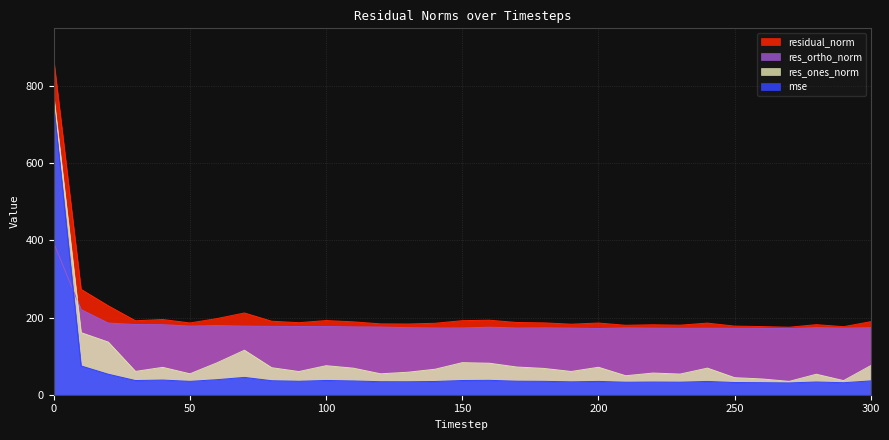

Between 10 and 150, which series saw the biggest shift?

residual_norm